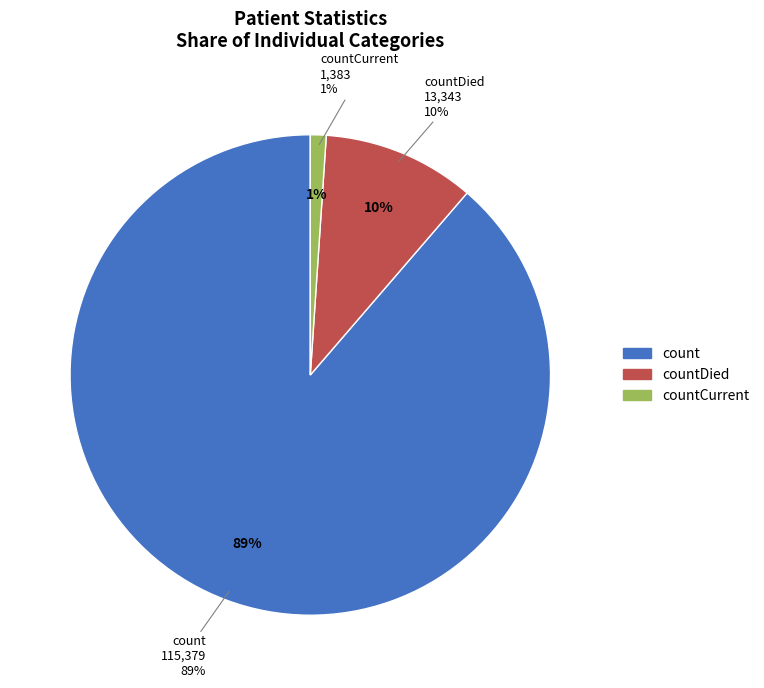

Does any single category account for the majority?

Yes